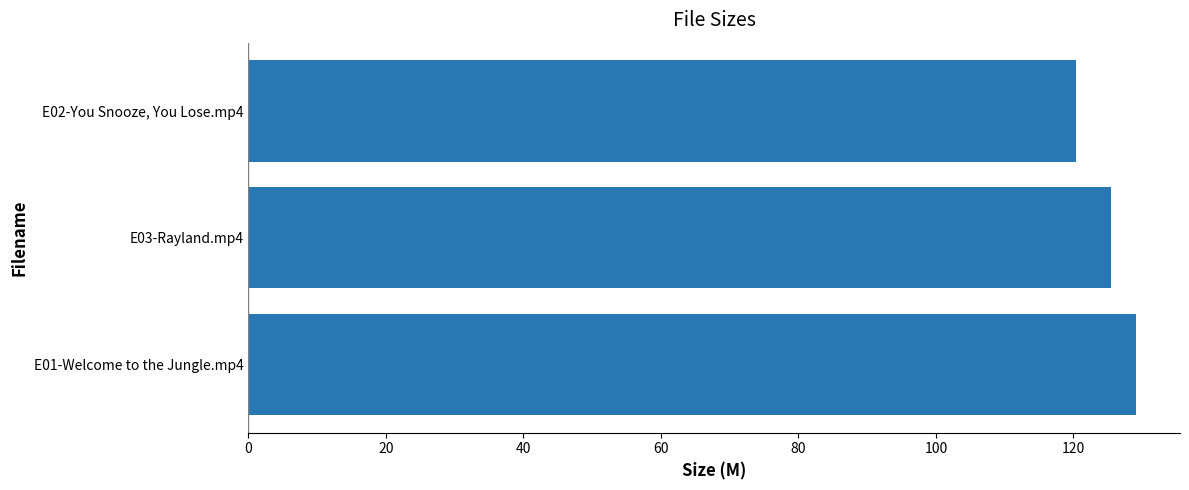

Count the number of values greater than 125.

2